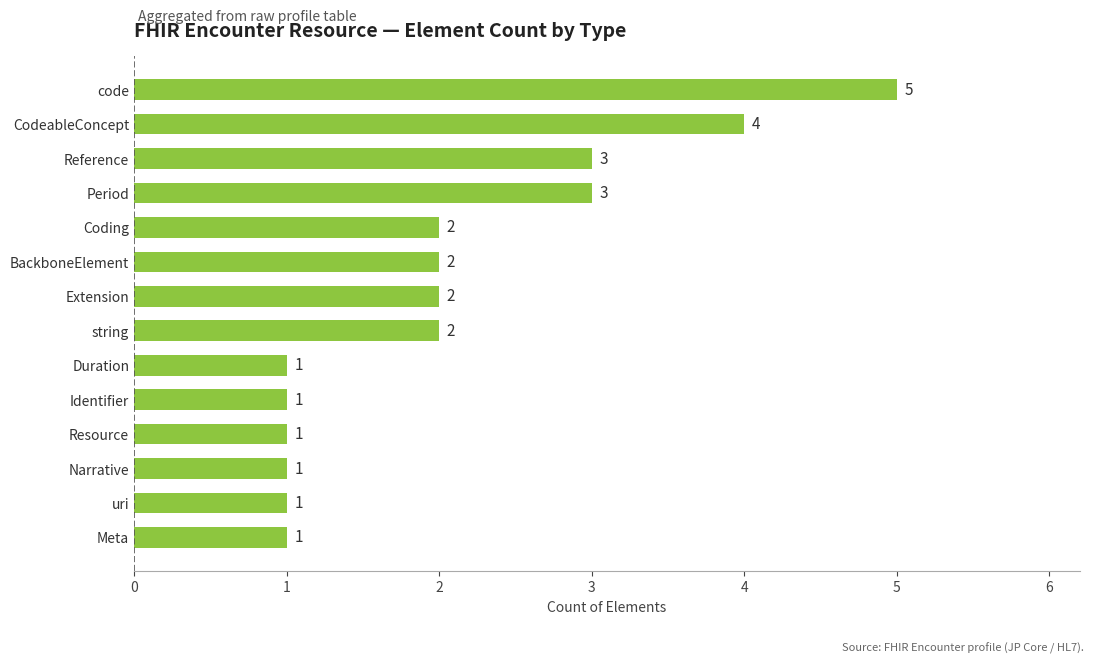

The value at Period is 4. True or false?

False